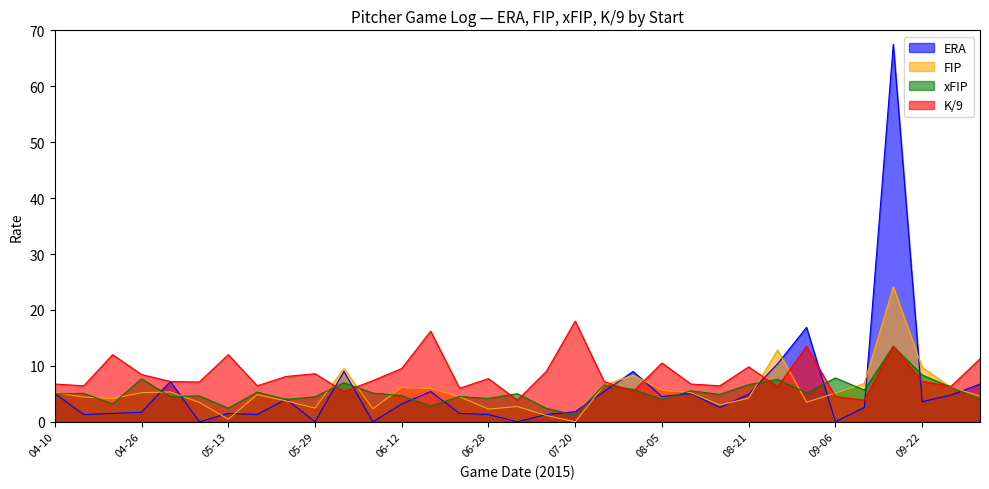

Is the value of FIP at 06-22 greater than the value of xFIP at 08-21?

No